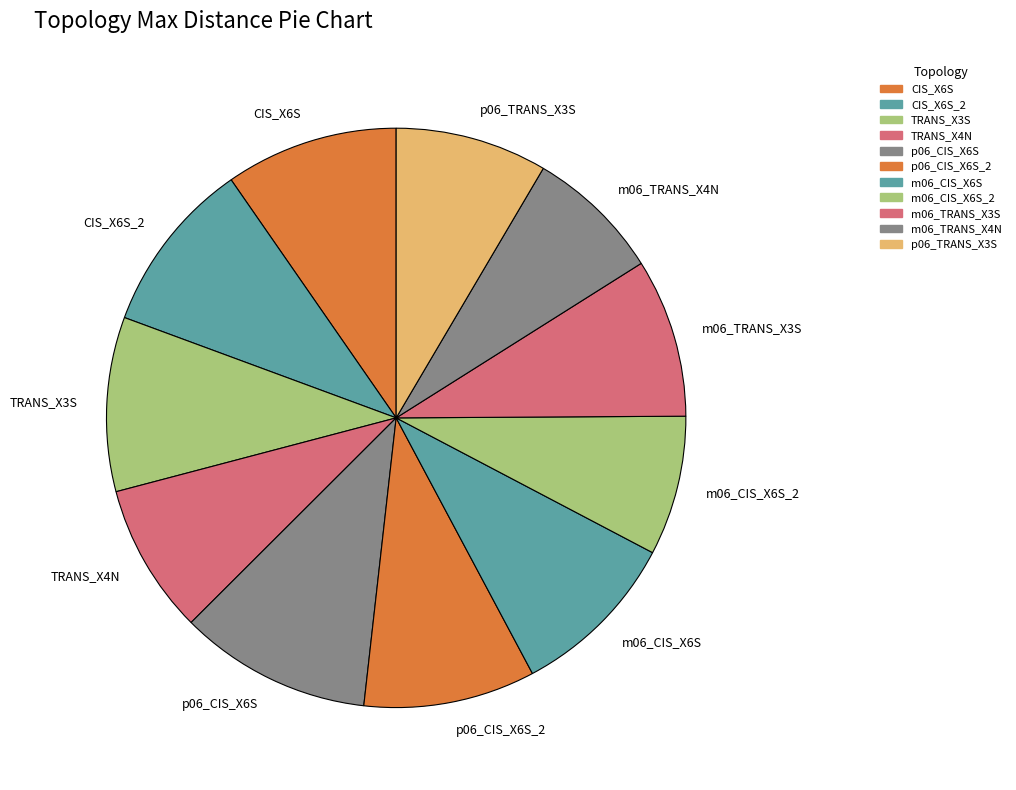

Is the sum of m06_CIS_X6S_2 and TRANS_X3S greater than half?

No